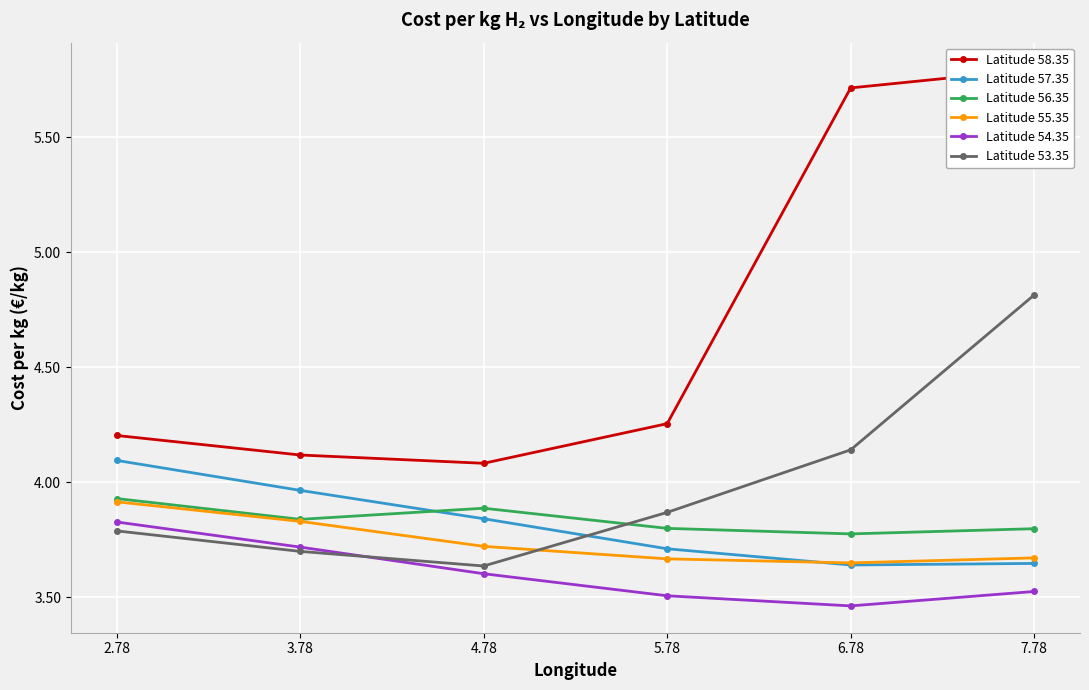

Which series has the largest total across all categories?

Latitude 58.35